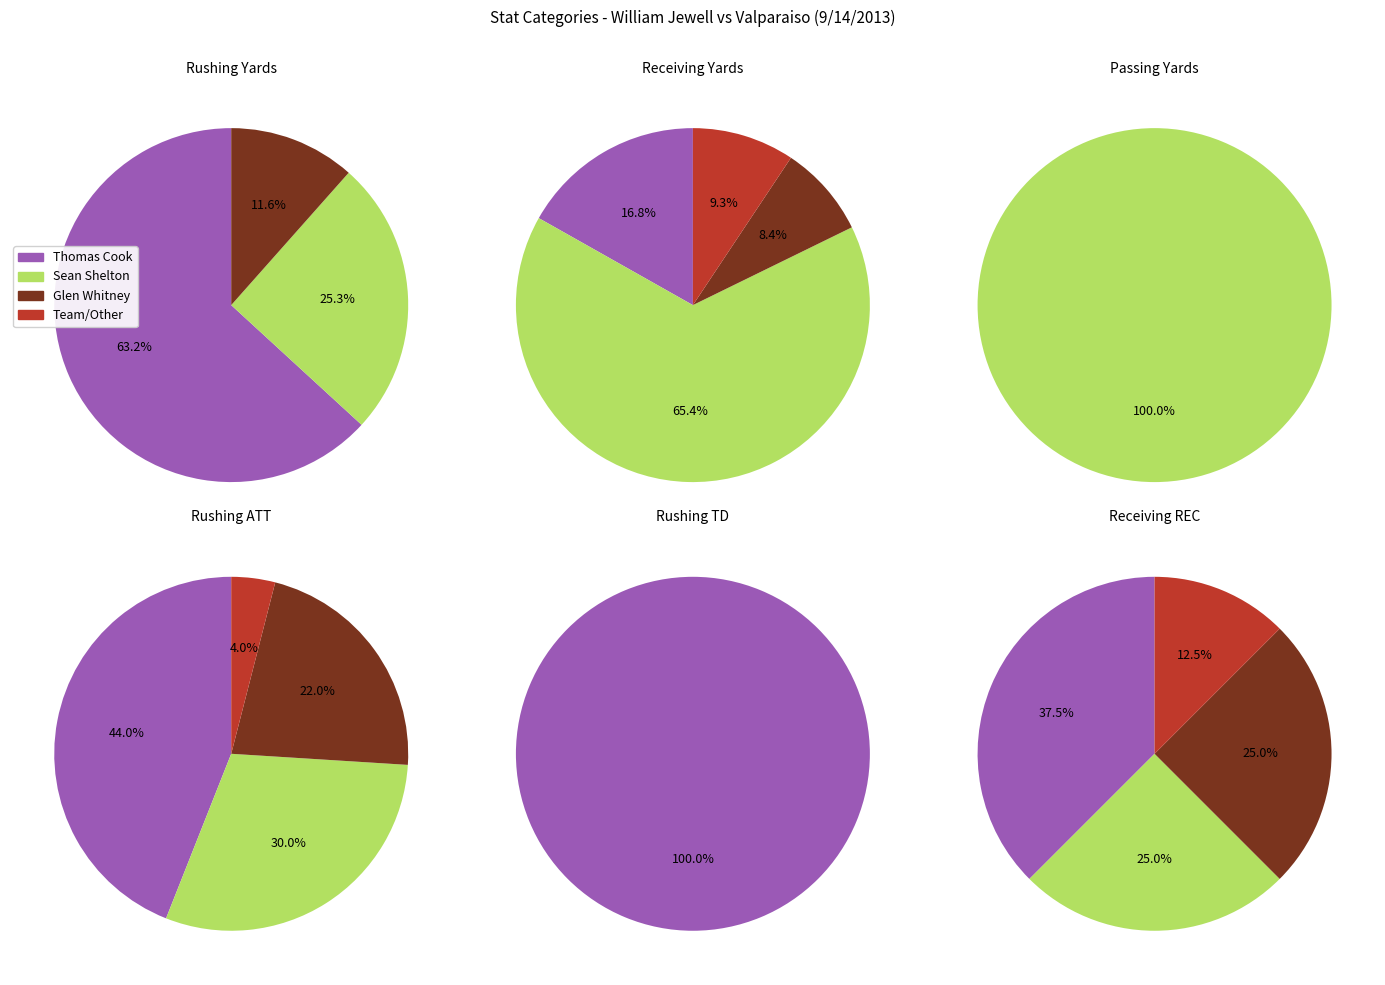

To the nearest percent, what percentage of the pie is RUSHING?

42%